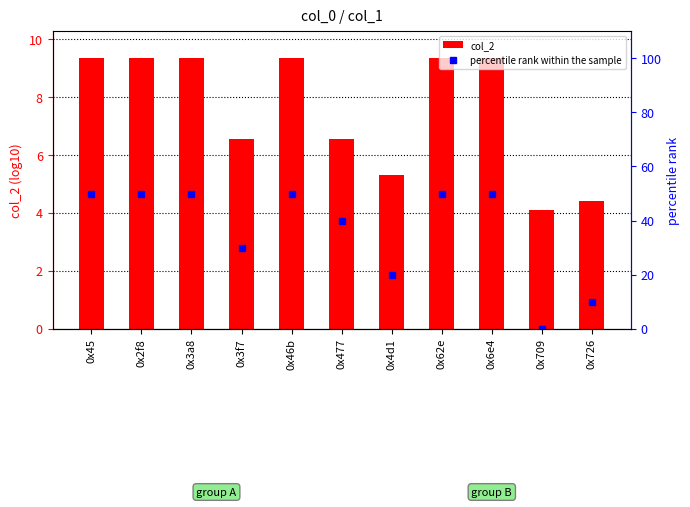

What is the total value across all series at 0x3f7?

36.6